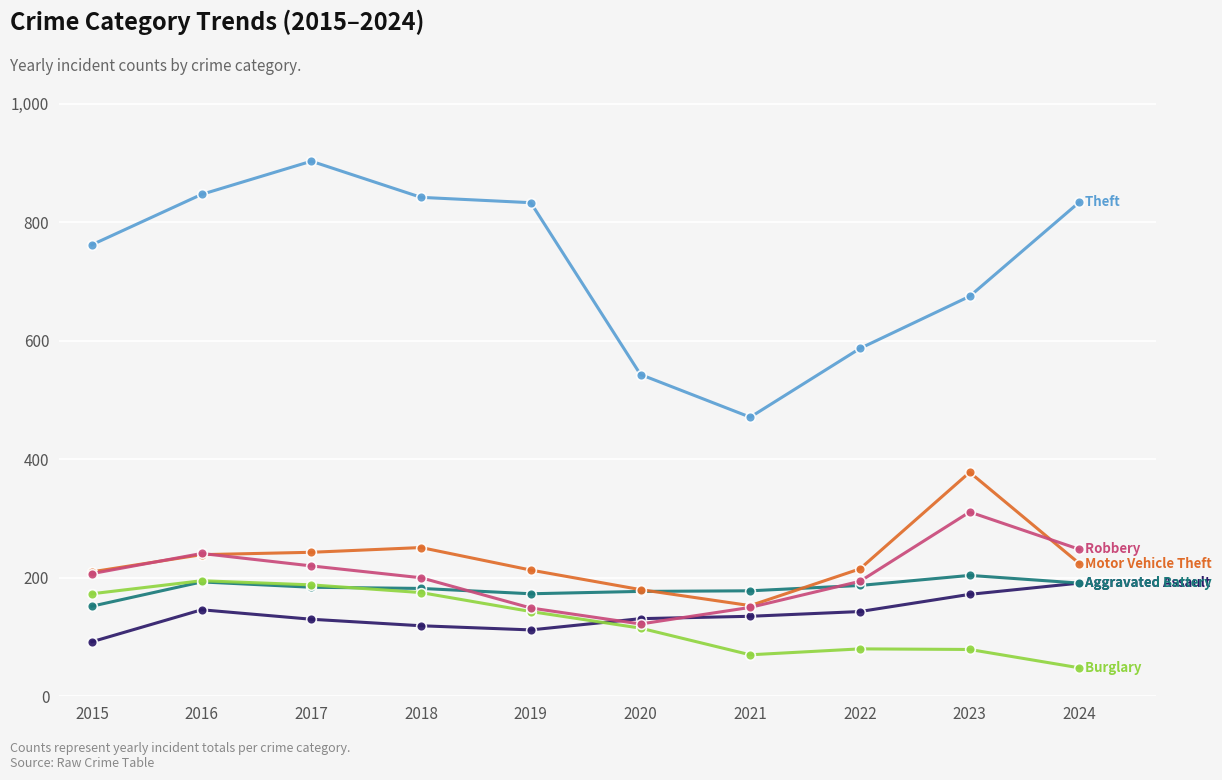

What is the total value across all series at 2019?

1623